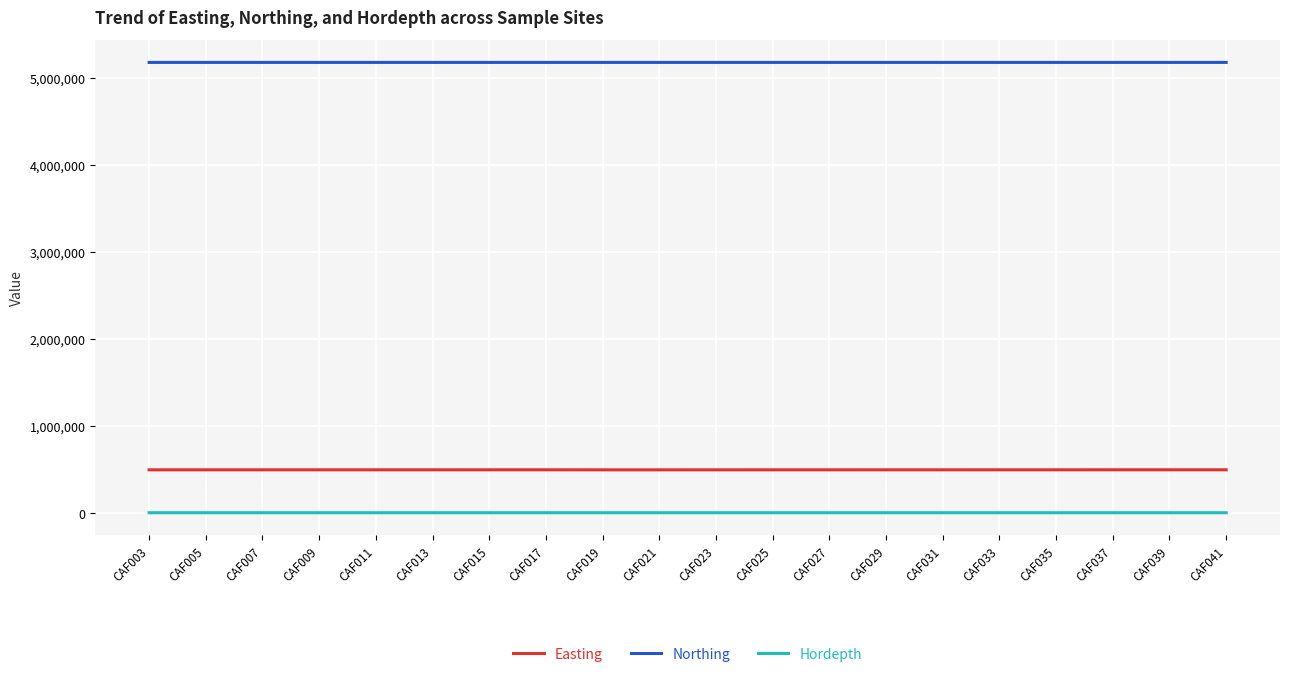

What is the sum of all Northing values?

103611905.5